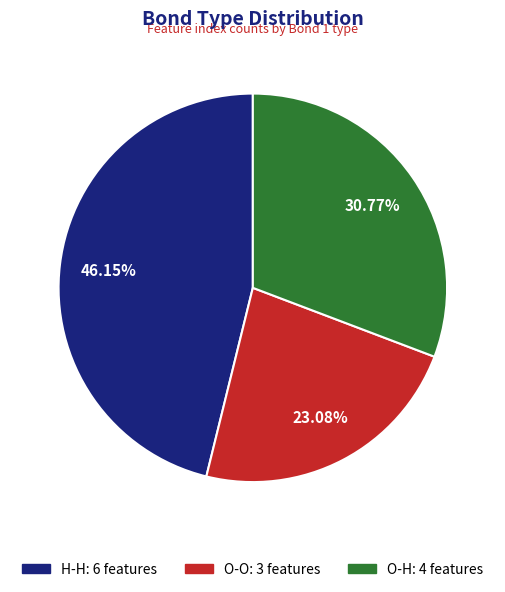

Between O-H and O-O, which is larger?

O-H